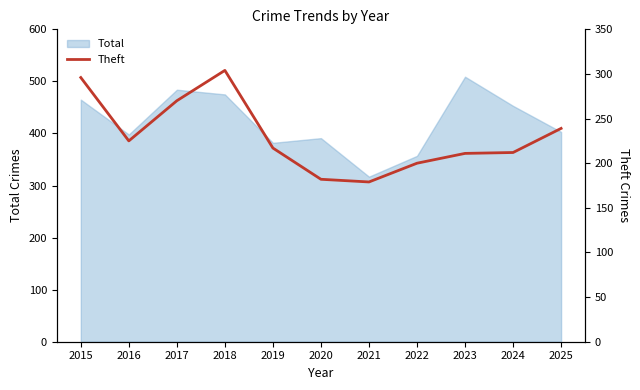

Reading left to right, extract all data points from this chart.

2015=296	2016=225	2017=270	2018=304	2019=217	2020=182	2021=179	2022=200	2023=211	2024=212	2025=239